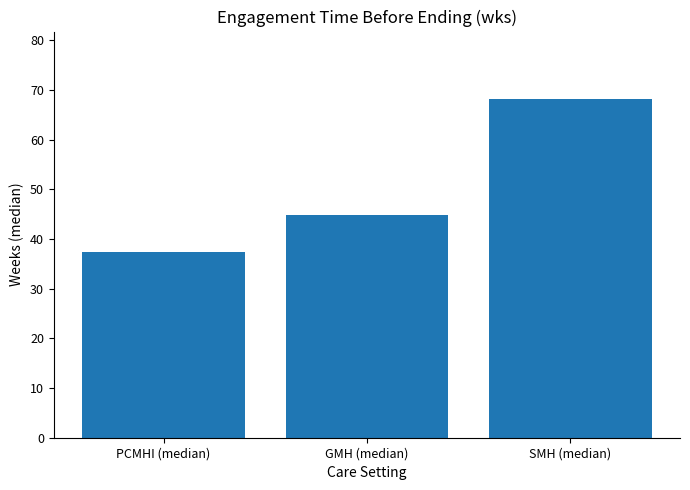

What is the sum of all values?

150.5